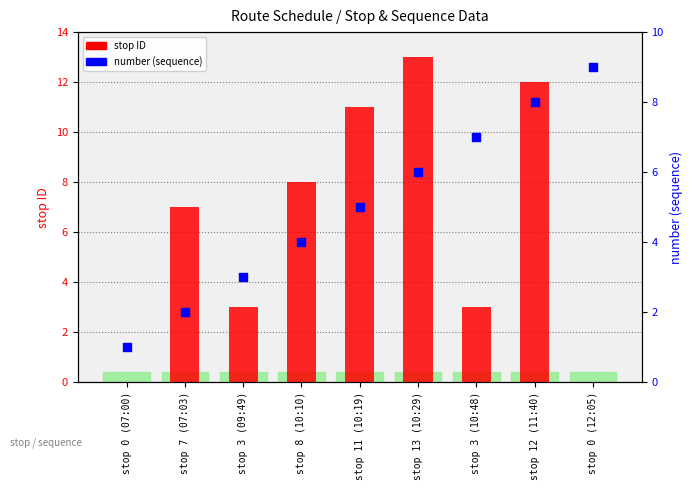

Which series contains the highest Y value?

stop ID